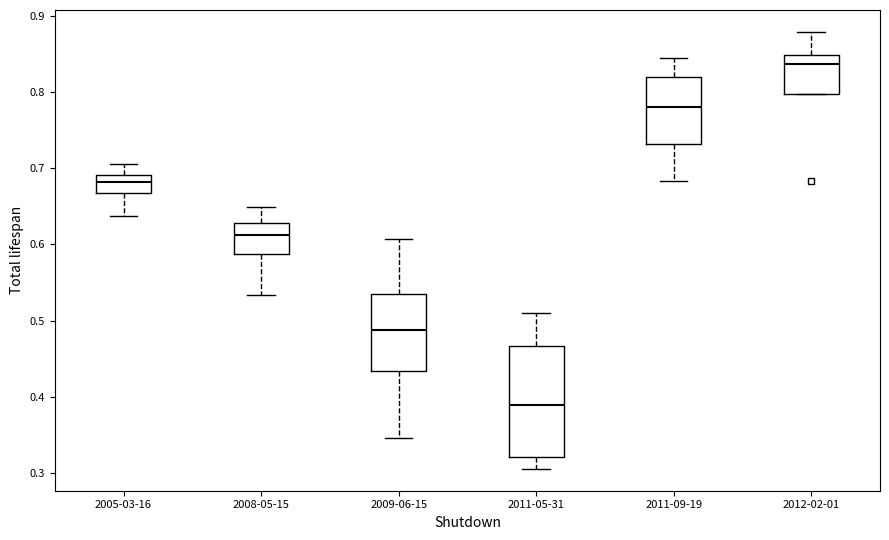

Reading left to right, transcribe this box plot: for each box, give where its median line is, the range the box spans, and where its two whiskers end, as read against the y-axis. The values are not printed on the chart, so give them approximately, as read against the axis.

2005-03-16: median 0.68, box 0.67 to 0.69, whiskers 0.64 to 0.70
2008-05-15: median 0.61, box 0.59 to 0.63, whiskers 0.53 to 0.65
2009-06-15: median 0.49, box 0.43 to 0.54, whiskers 0.35 to 0.61
2011-05-31: median 0.39, box 0.32 to 0.47, whiskers 0.31 to 0.51
2011-09-19: median 0.78, box 0.73 to 0.82, whiskers 0.68 to 0.84
2012-02-01: median 0.84, box 0.80 to 0.85, whiskers 0.80 to 0.88